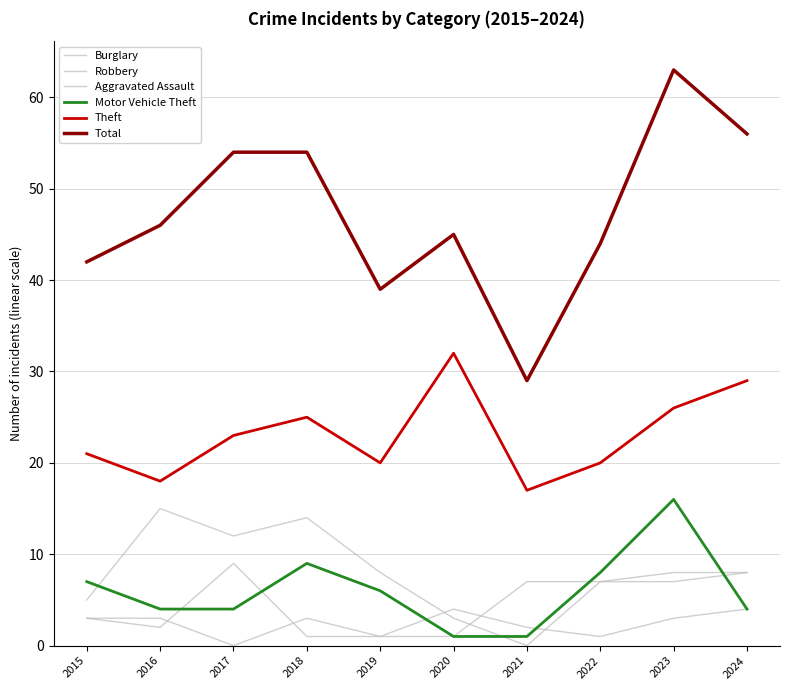

How many categories are shown in the chart?

10